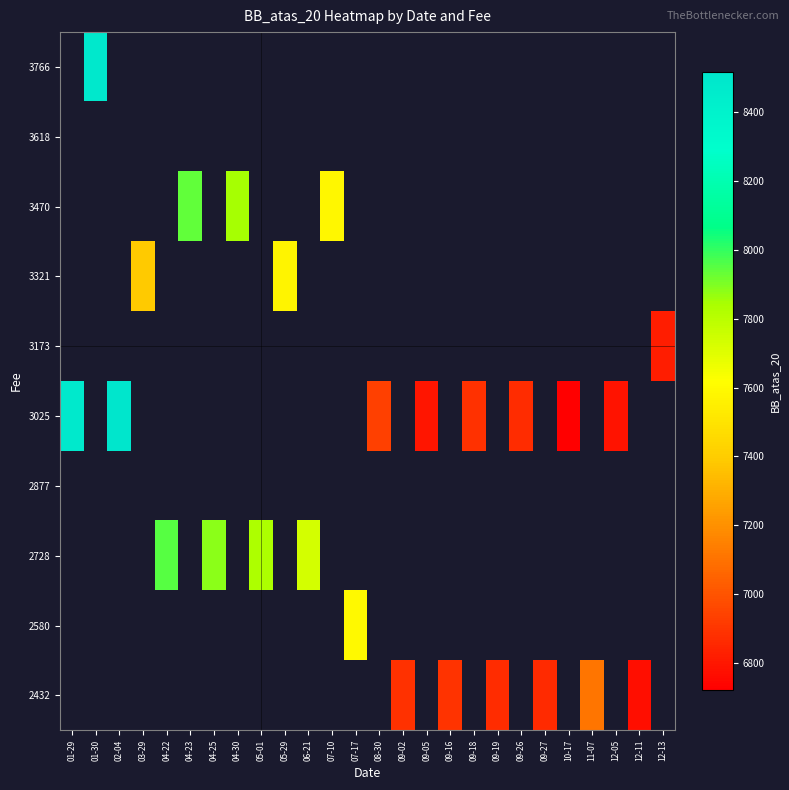

What is the maximum value shown in the chart?

8515.5